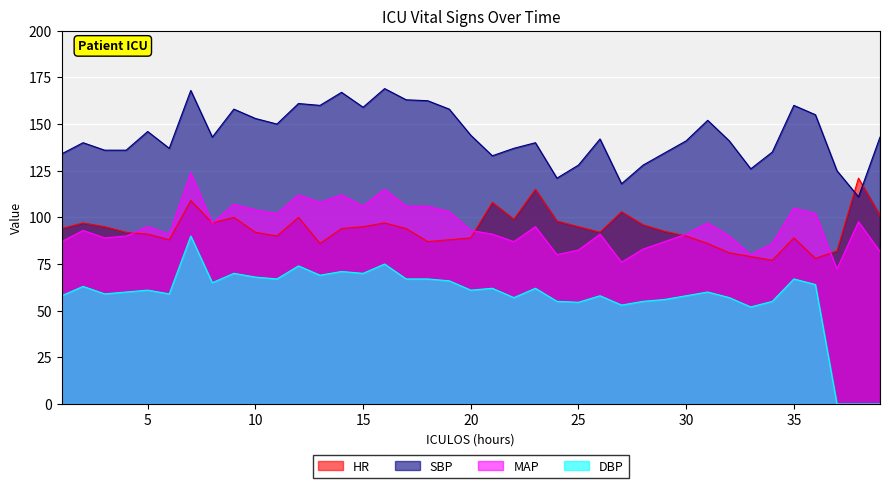

What is the average value of the DBP series?

58.1